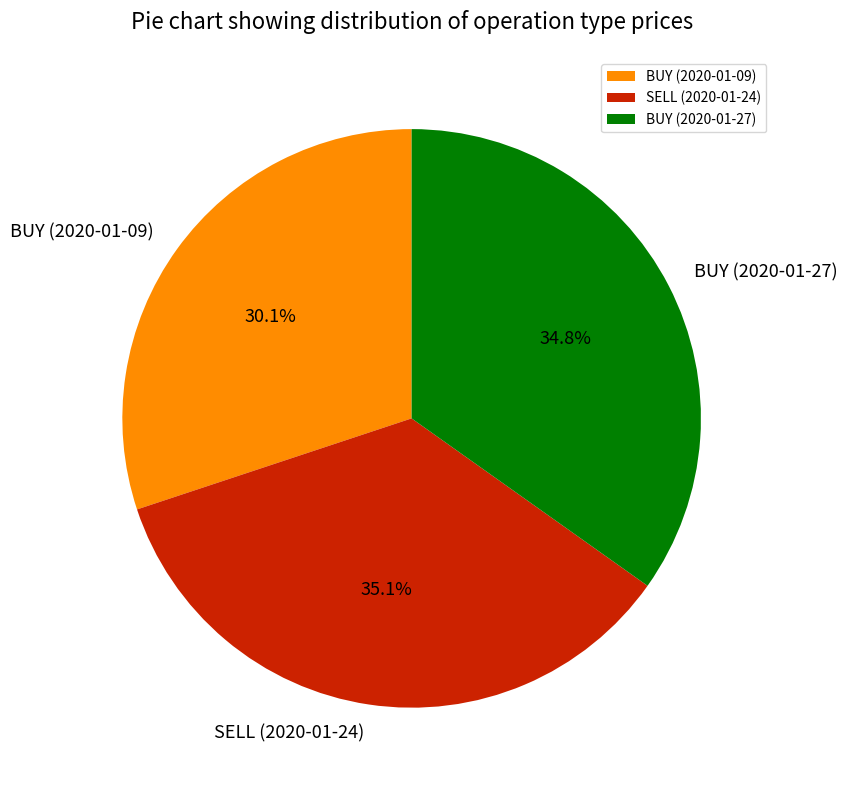

To the nearest percent, what is the average slice percentage?

33%